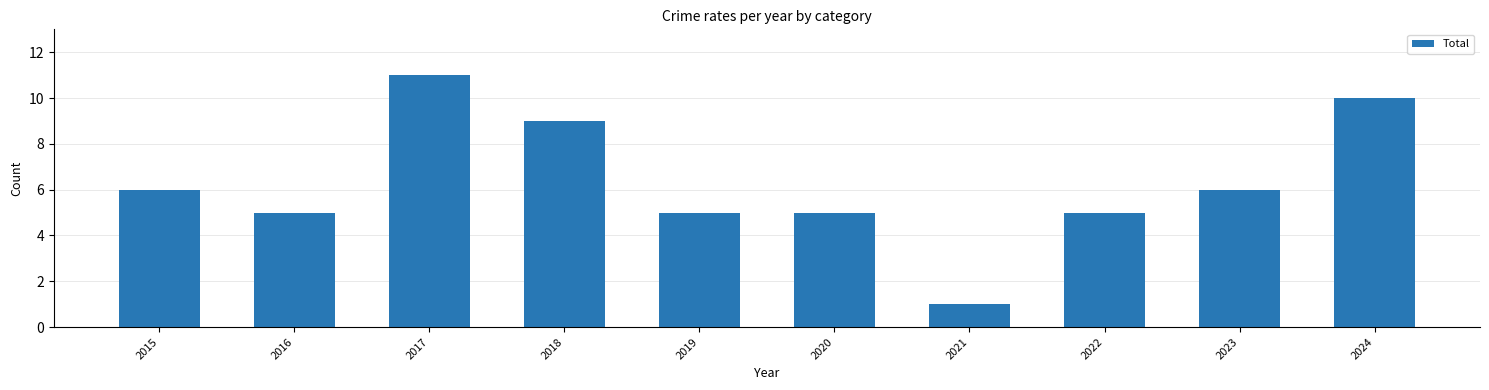

What is the sum of the values at 2023 and 2022?

11